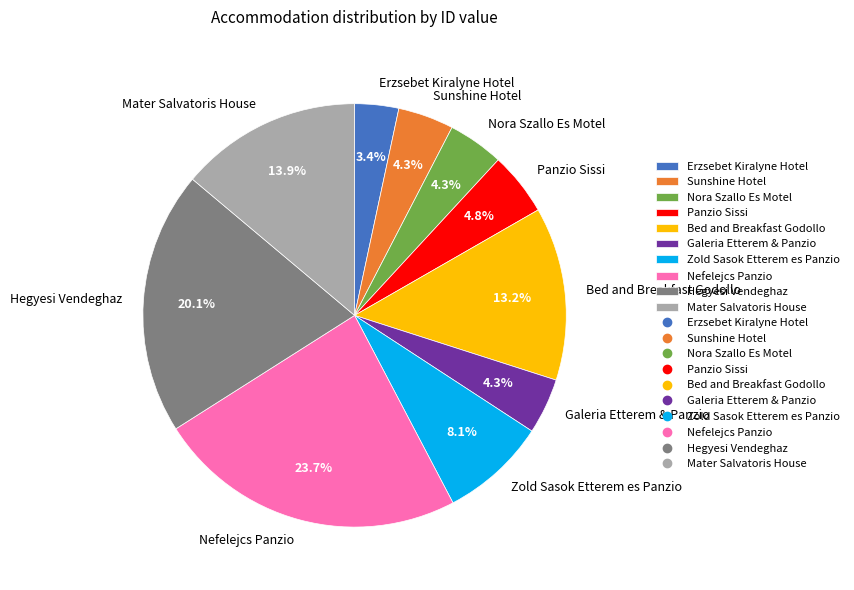

Which category has the biggest portion of the pie?

Nefelejcs Panzio